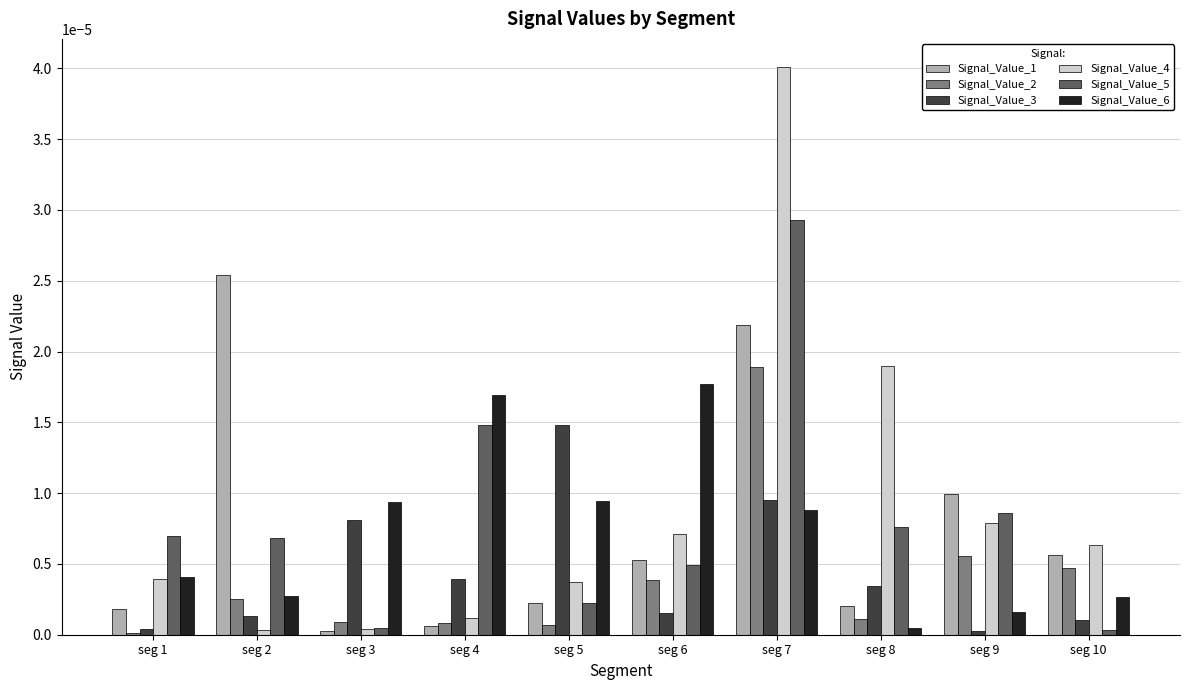

Which series has the largest total across all categories?

Signal_Value_4